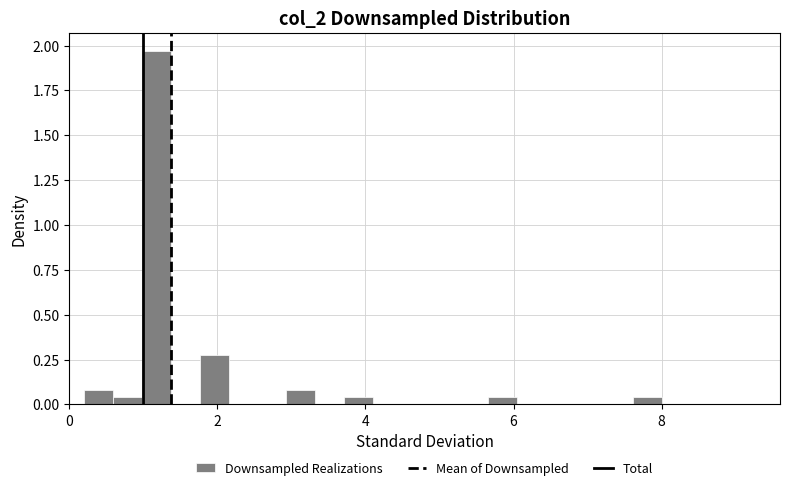

Read against the x-axis, roughly where is the centre of the tallest bar?

1.2